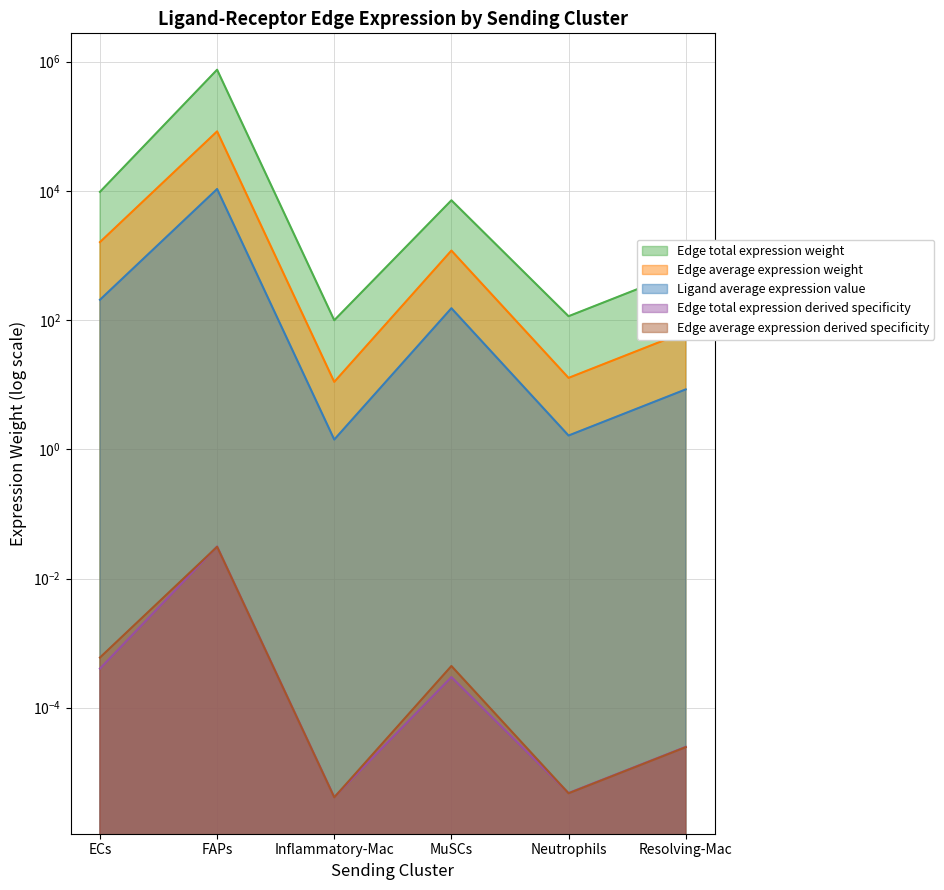

At ECs, list the series in order from largest to smallest.

Edge total expression weight, Ligand average expression value, Edge average expression weight, Edge average expression derived specificity, Edge total expression derived specificity